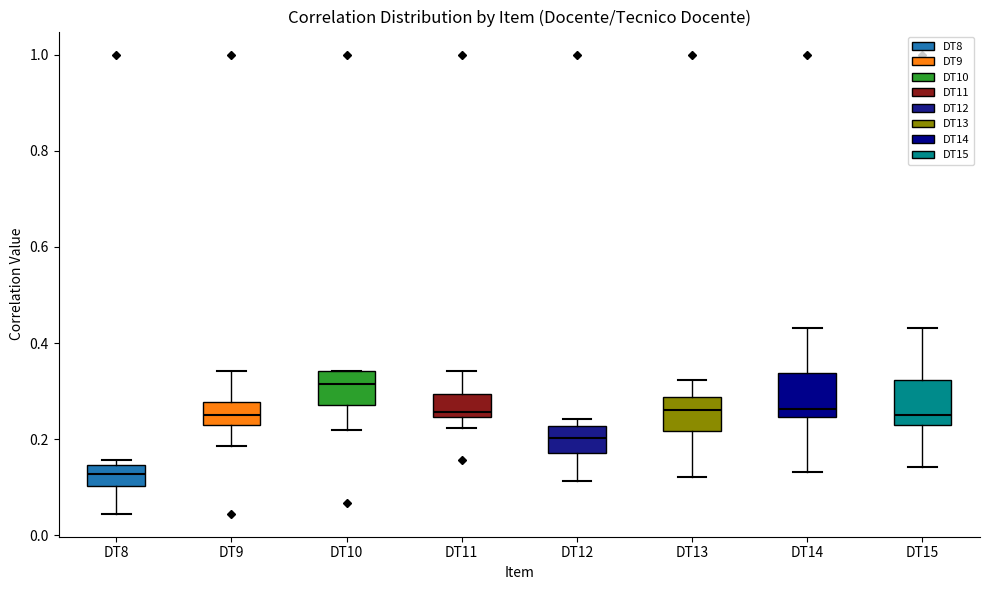

Reading left to right, transcribe this box plot: for each box, give where its median line is, the range the box spans, and where its two whiskers end, as read against the y-axis. The values are not printed on the chart, so give them approximately, as read against the axis.

DT8: median 0.12, box 0.10 to 0.14, whiskers 0.04 to 0.16
DT9: median 0.26, box 0.22 to 0.28, whiskers 0.18 to 0.34
DT10: median 0.32, box 0.28 to 0.34, whiskers 0.22 to 0.34
DT11: median 0.26, box 0.24 to 0.30, whiskers 0.22 to 0.34
DT12: median 0.20, box 0.18 to 0.22, whiskers 0.12 to 0.24
DT13: median 0.26, box 0.22 to 0.28, whiskers 0.12 to 0.32
DT14: median 0.26, box 0.24 to 0.34, whiskers 0.14 to 0.44
DT15: median 0.26, box 0.22 to 0.32, whiskers 0.14 to 0.44